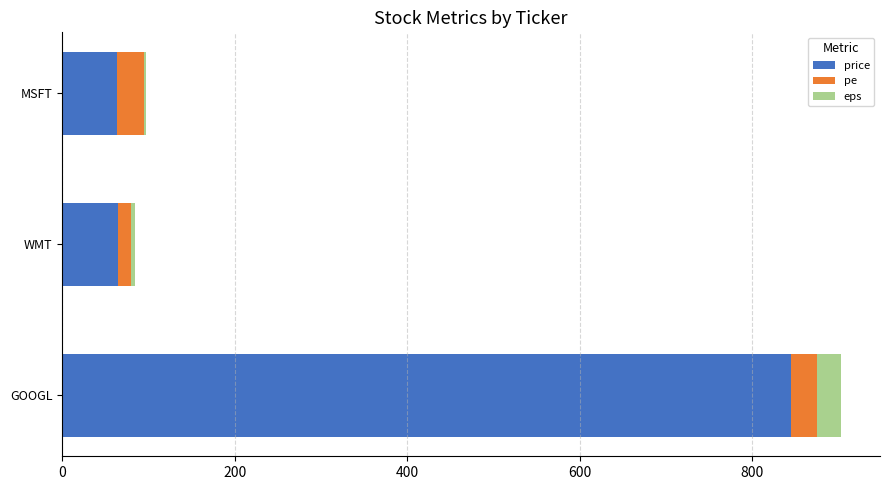

What is the highest value of the price series?

845.0